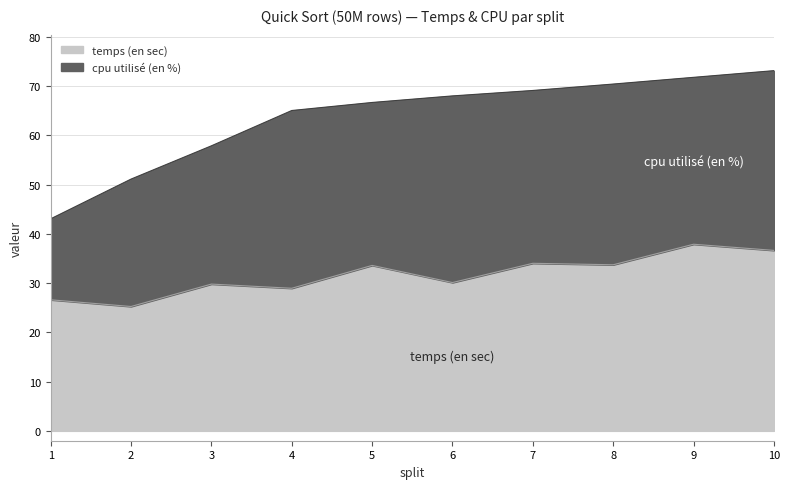

What is the average value?

31.7